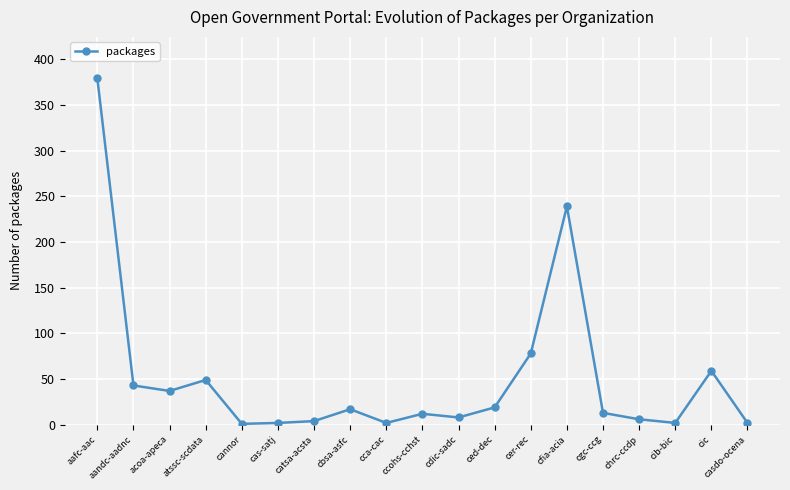

The chart shows a value of 80 at cic. True or false?

False